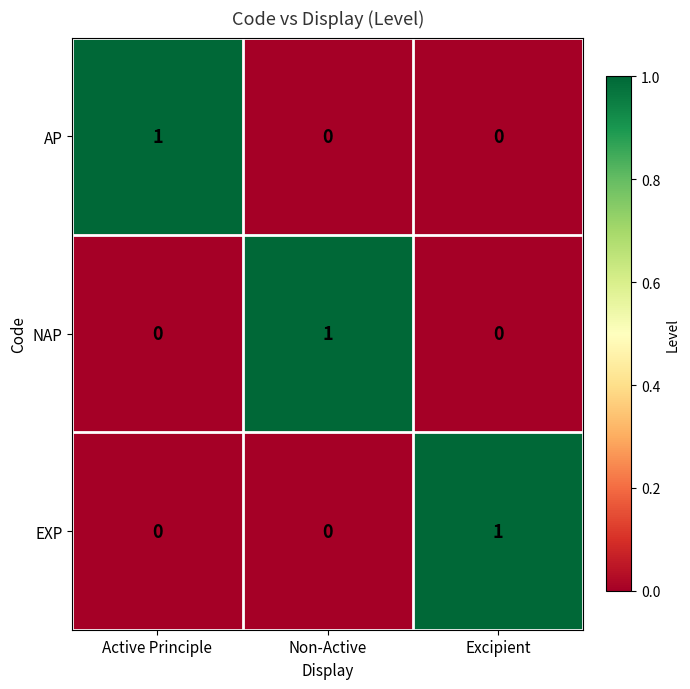

How many AP values are between 0 and 1?

3